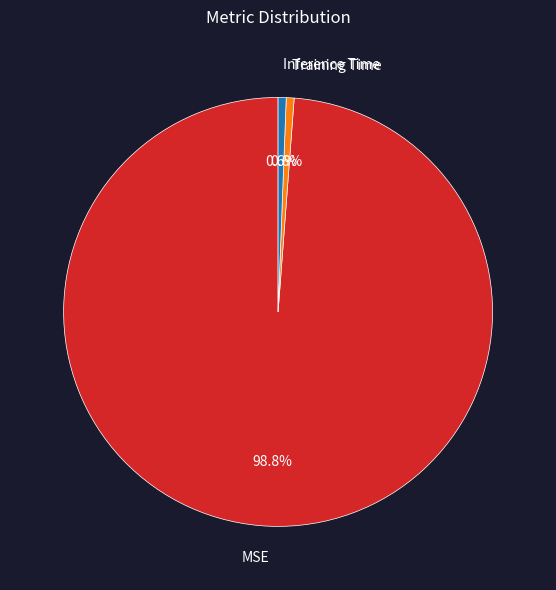

Does MSE account for over 50% of the chart?

Yes